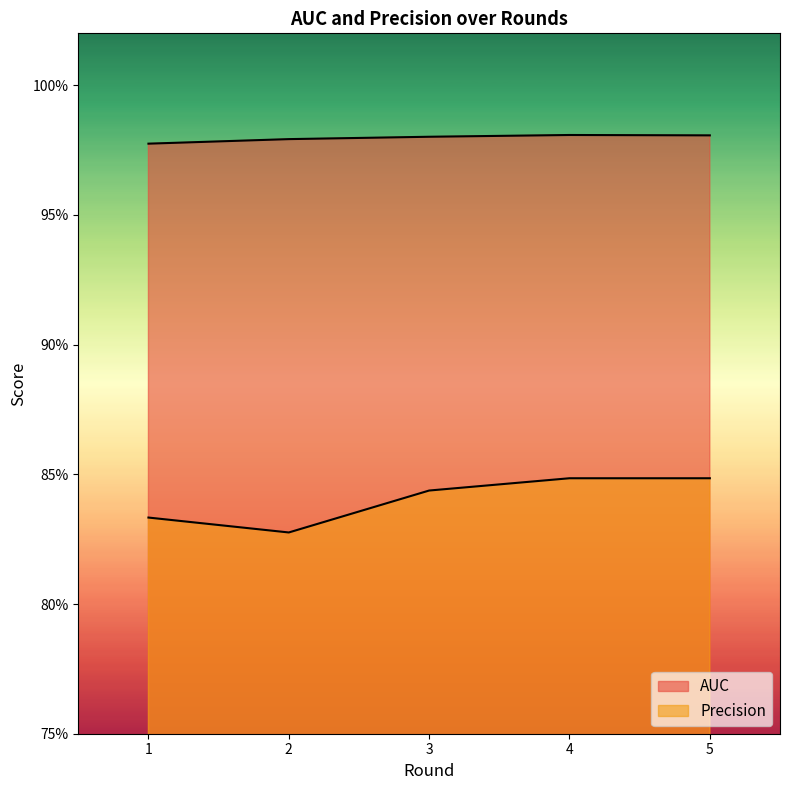

What is the minimum value for Precision?

0.8